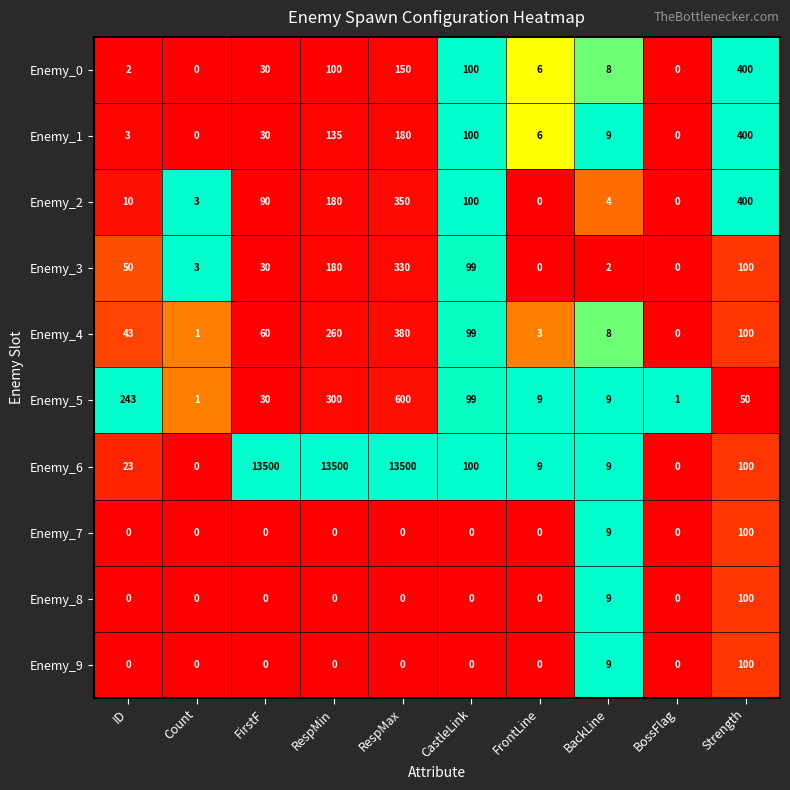

List the labels in order of Enemy_4 value, smallest first.

BossFlag, Count, FrontLine, BackLine, ID, FirstF, CastleLink, Strength, RespMin, RespMax